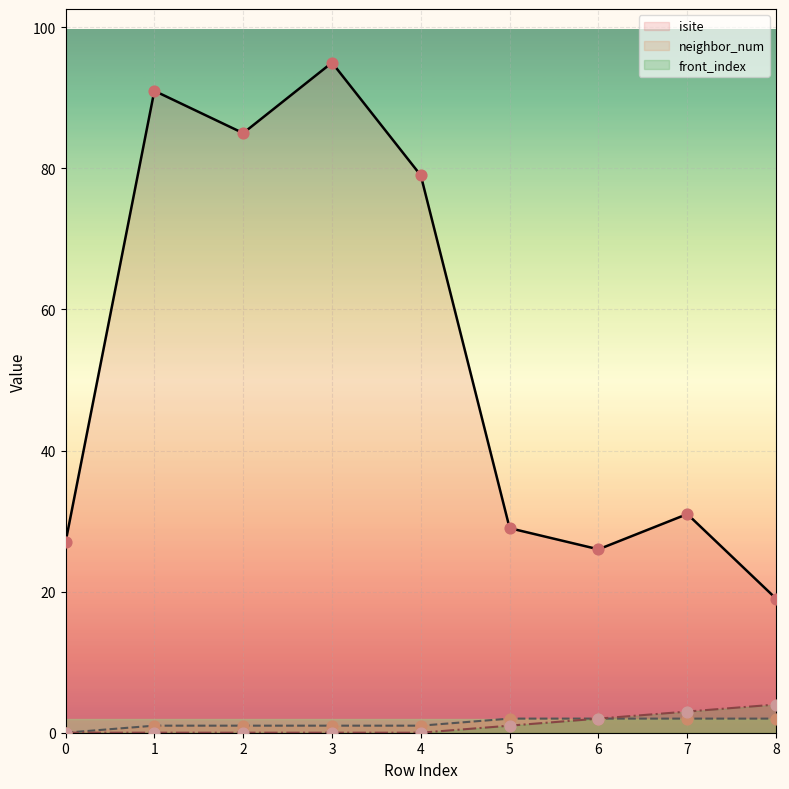

At how many categories does at least one series exceed 83?

3